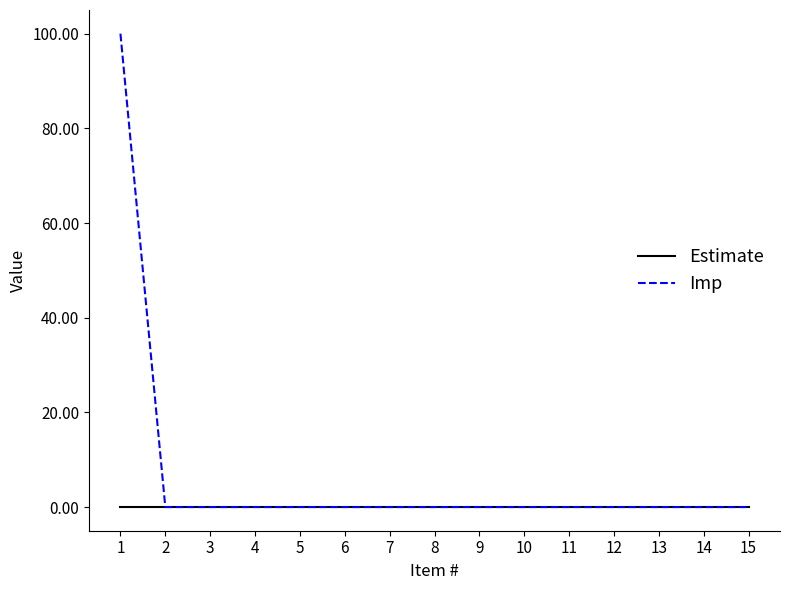

The Estimate series shows 0 at 7. True or false?

True